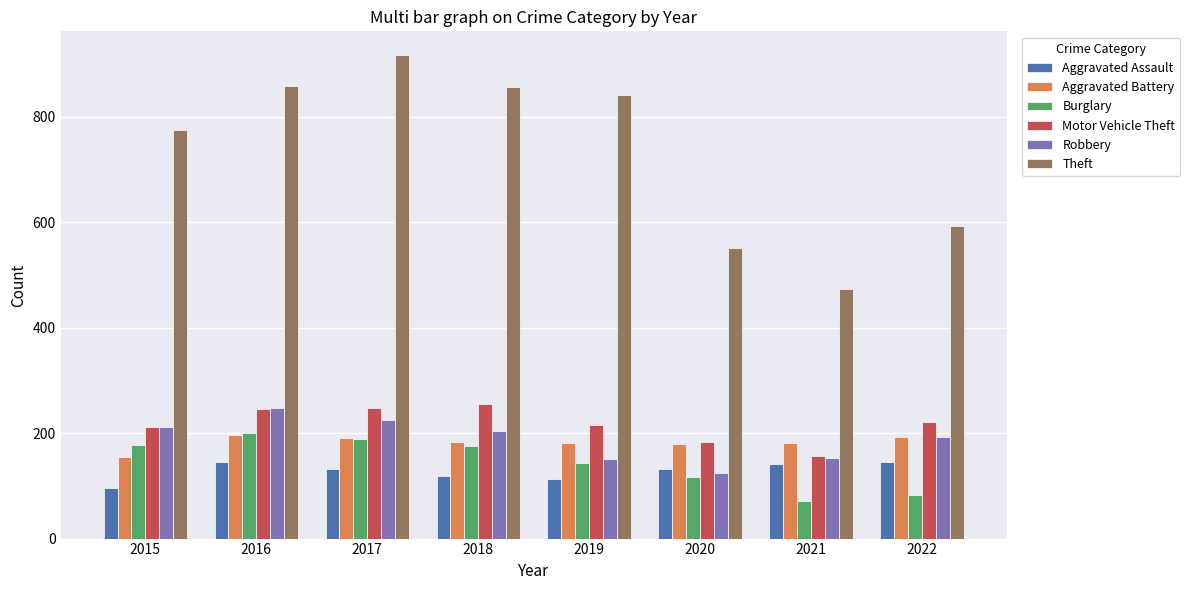

At which label does Theft first exceed 841?

2016